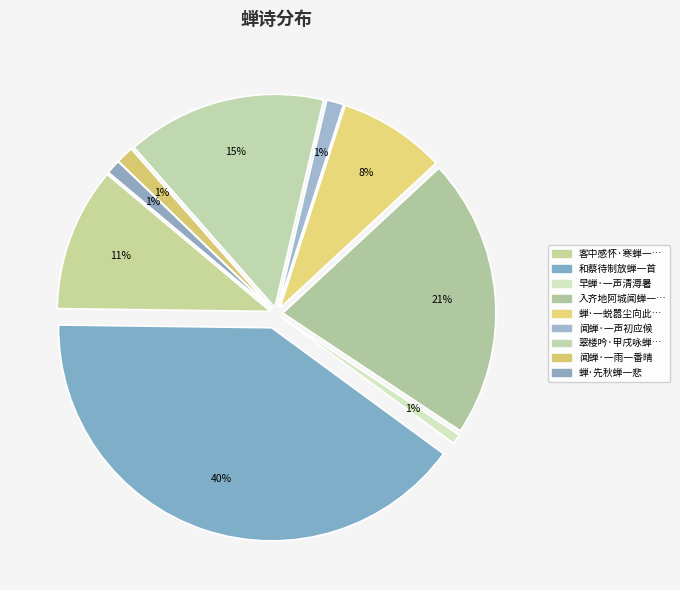

How many segments does this pie chart have?

9